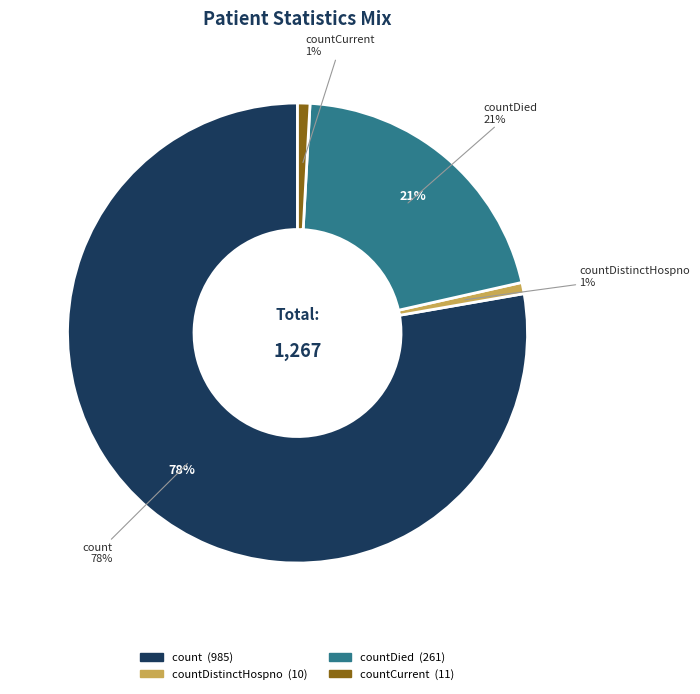

What is the total percentage of countDistinctHospno and countDied?

21.4%